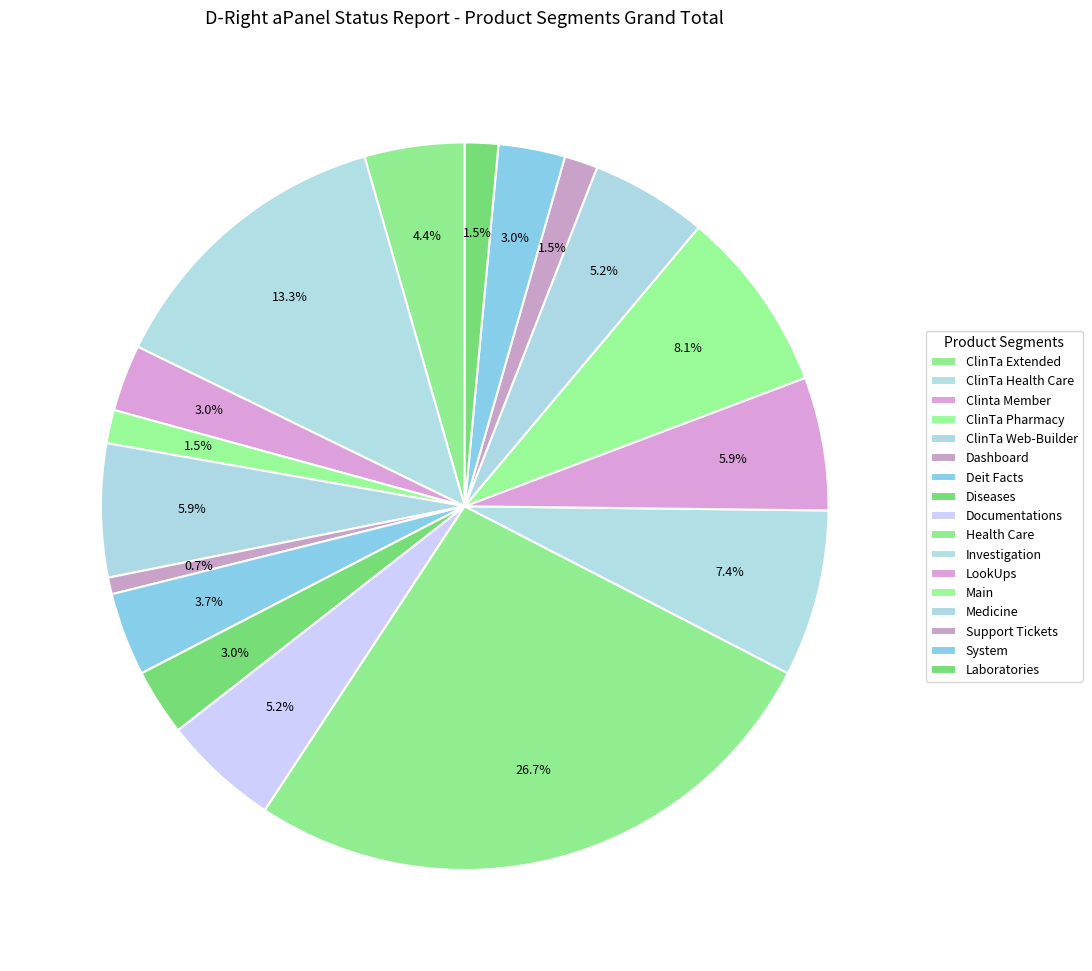

How many segments does this pie chart have?

17